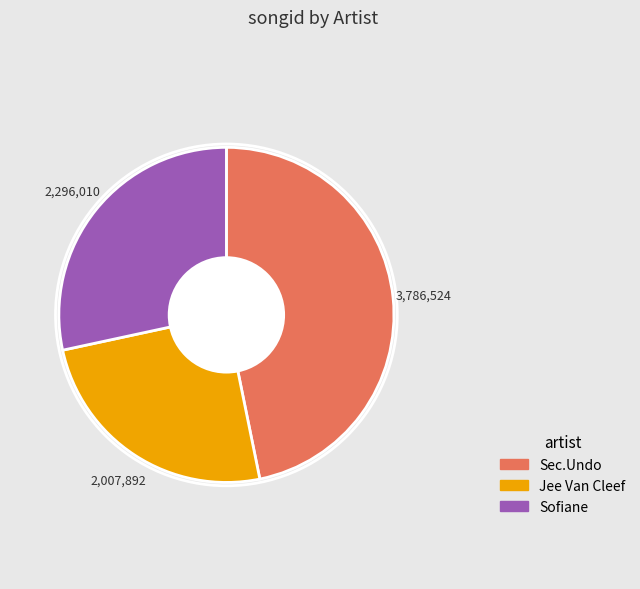

Which category has the smallest portion of the pie?

Jee Van Cleef